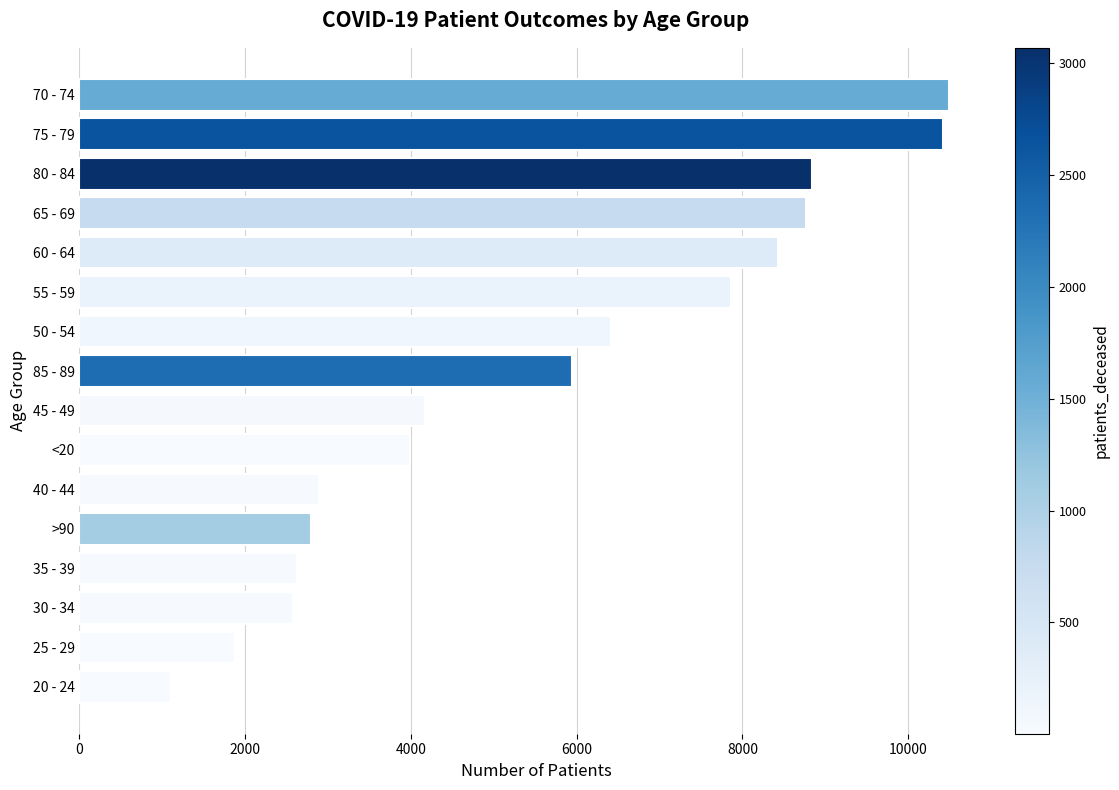

Approximately how many times larger is the value at >90 compared to 80 - 84?

0.3